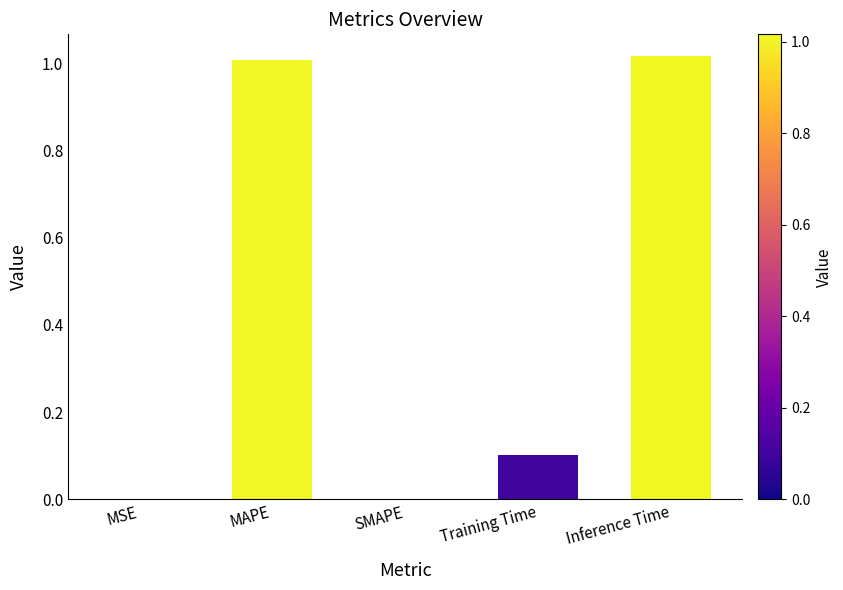

Which has a higher value, MSE or MAPE?

MAPE